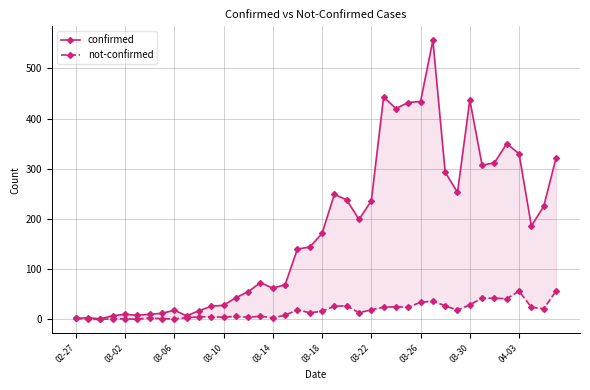

The value of confirmed at 21 is 332. True or false?

False